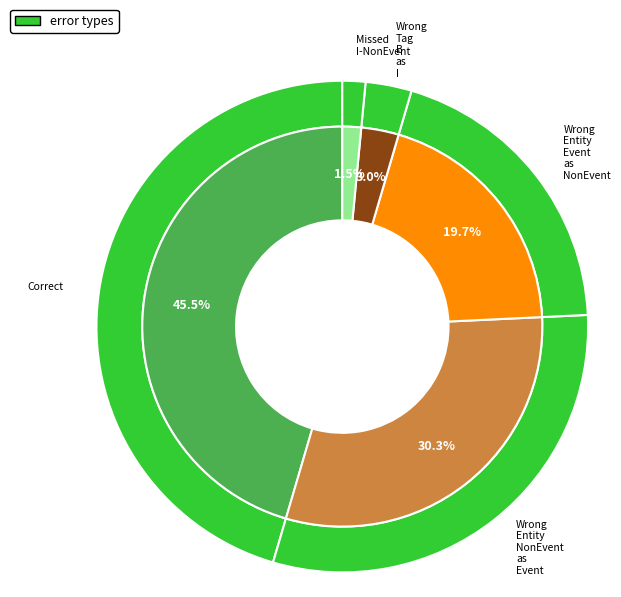

Approximately how many times larger is the value at Wrong_Entity_NonEvent_as_Event compared to Wrong_Tag_B_as_I?

10.0